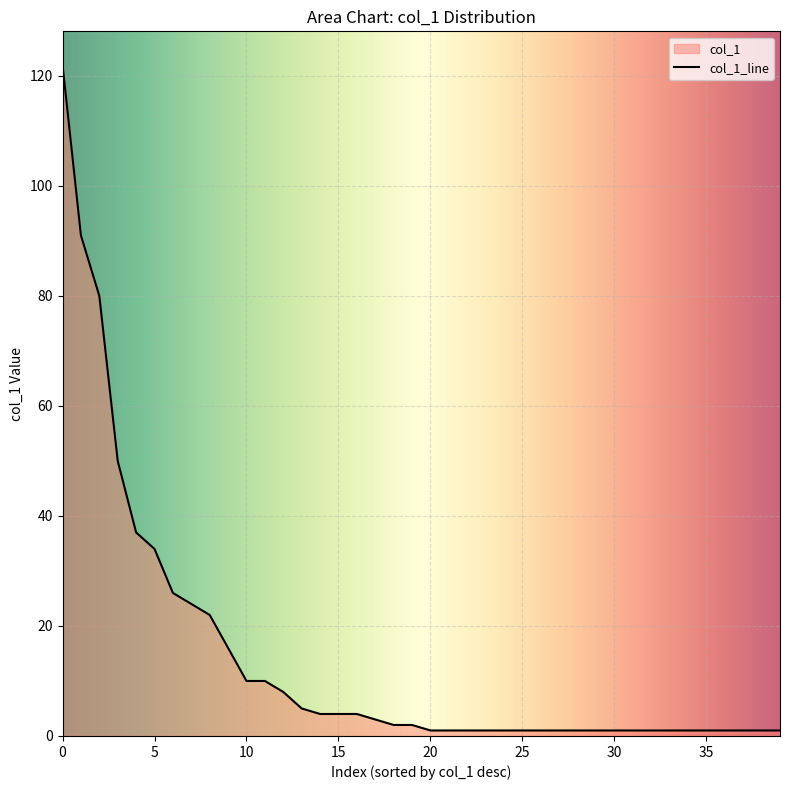

The value at 0 is 122. True or false?

True